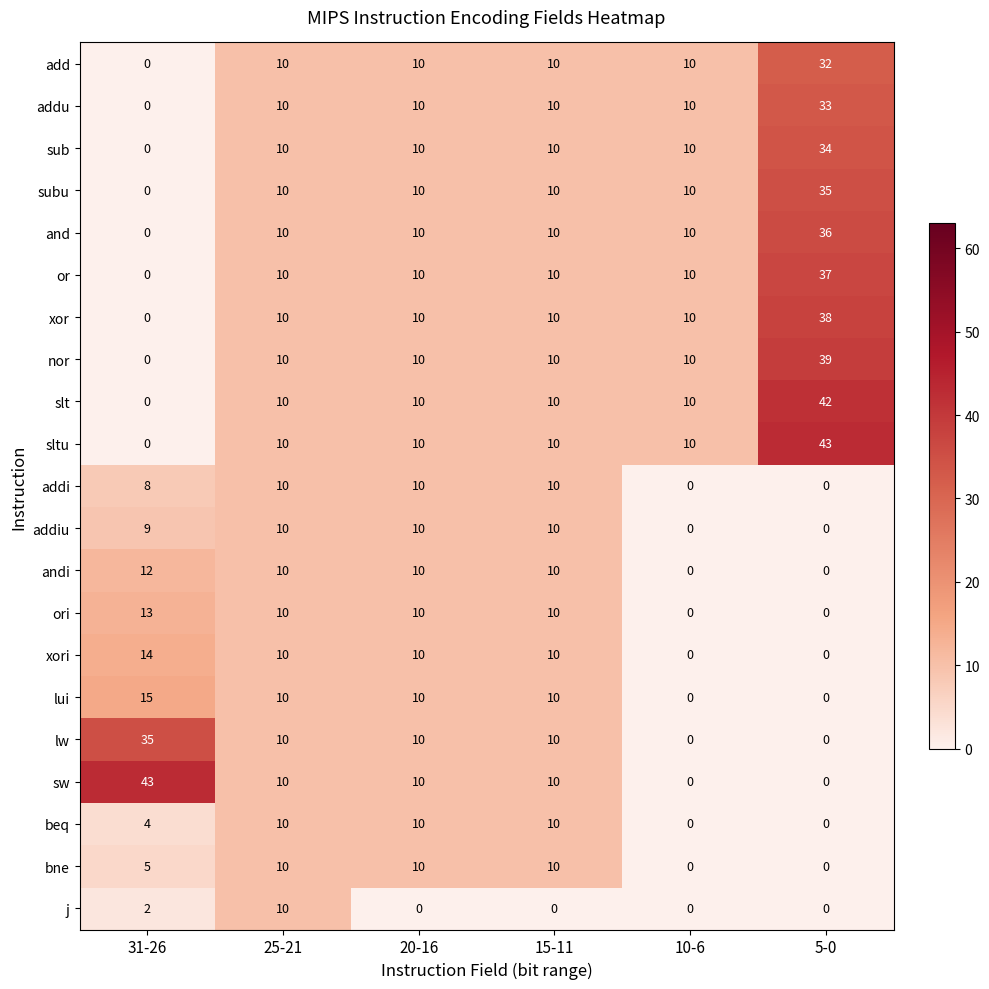

Is it true that bne equals 0 at 10-6?

True